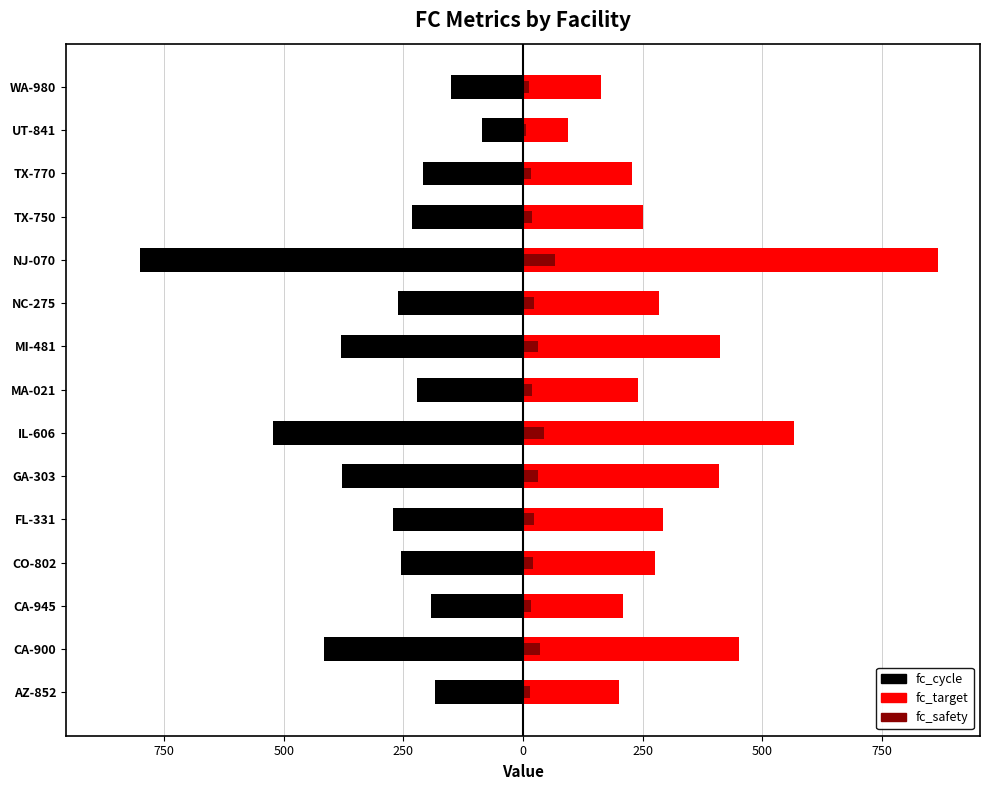

The fc_target series shows 227.3 at TX-770. True or false?

True